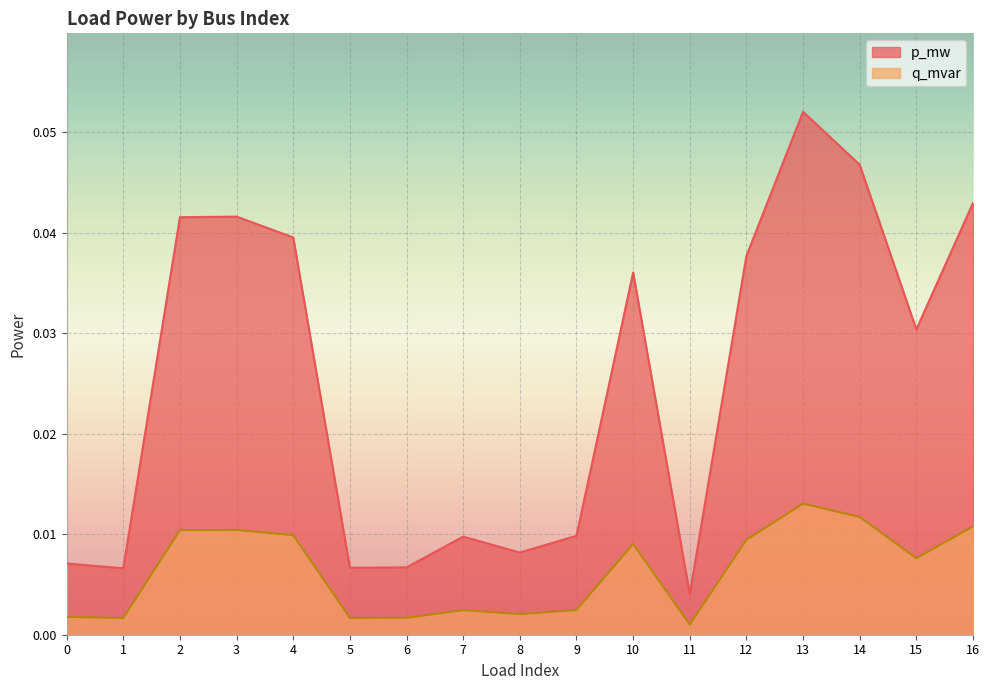

Is the value of q_mvar at 7 greater than the value of p_mw at 8?

No